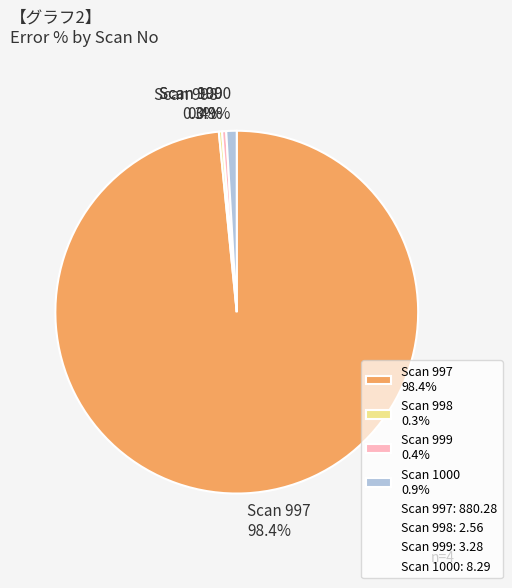

Which category has the biggest portion of the pie?

Scan 997 98.4%